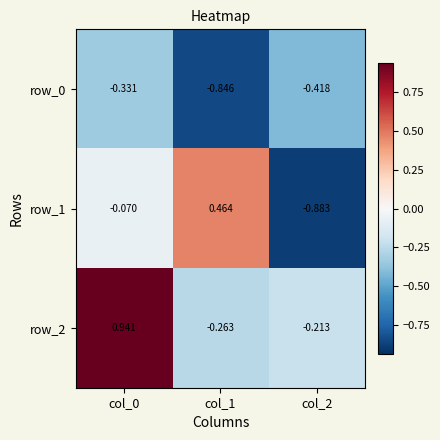

What is the sum of the row_2 values at col_0 and col_1?

0.7